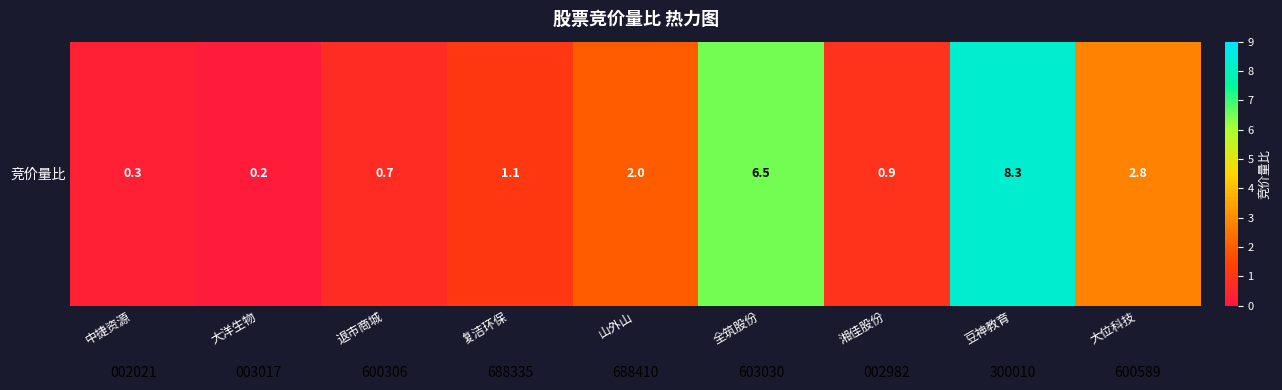

Which has a higher value, 全筑股份 or 大位科技?

全筑股份